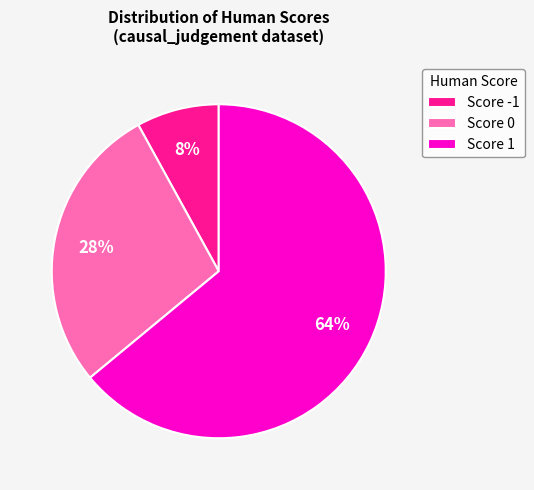

True or false: Score 1 accounts for 64% of the total.

True